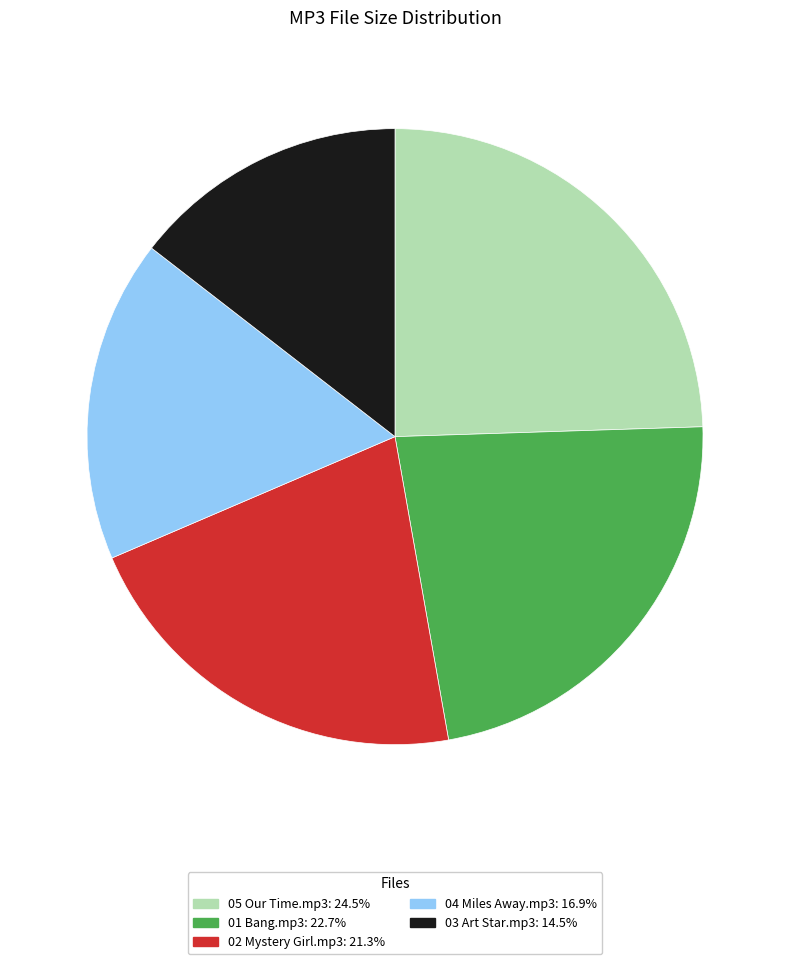

Is the sum of 03 Art Star.mp3 and 05 Our Time.mp3 greater than half?

No